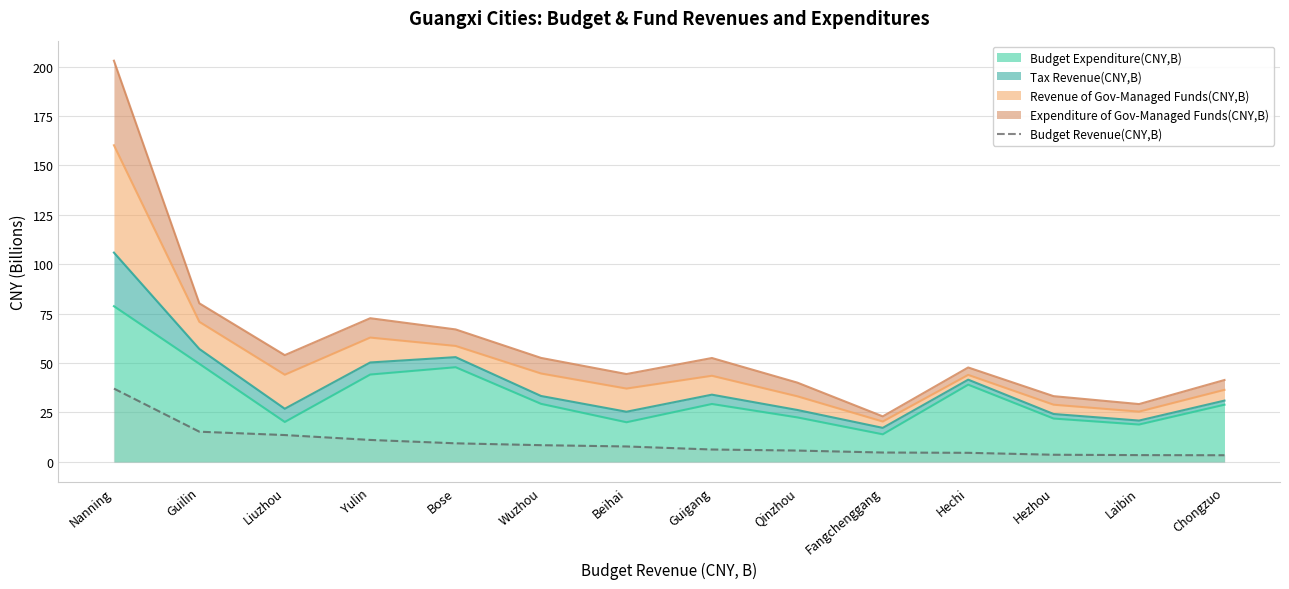

Which has a higher value, Qinzhou or Nanning?

Nanning